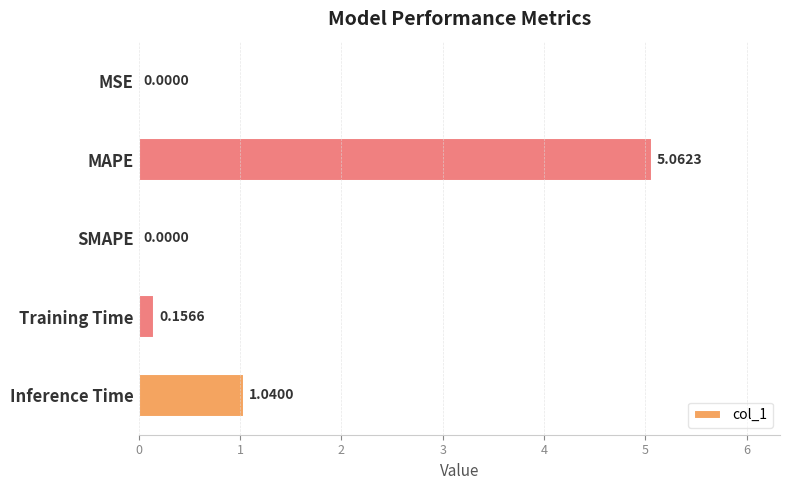

At which label is the value closest to 2?

Inference Time